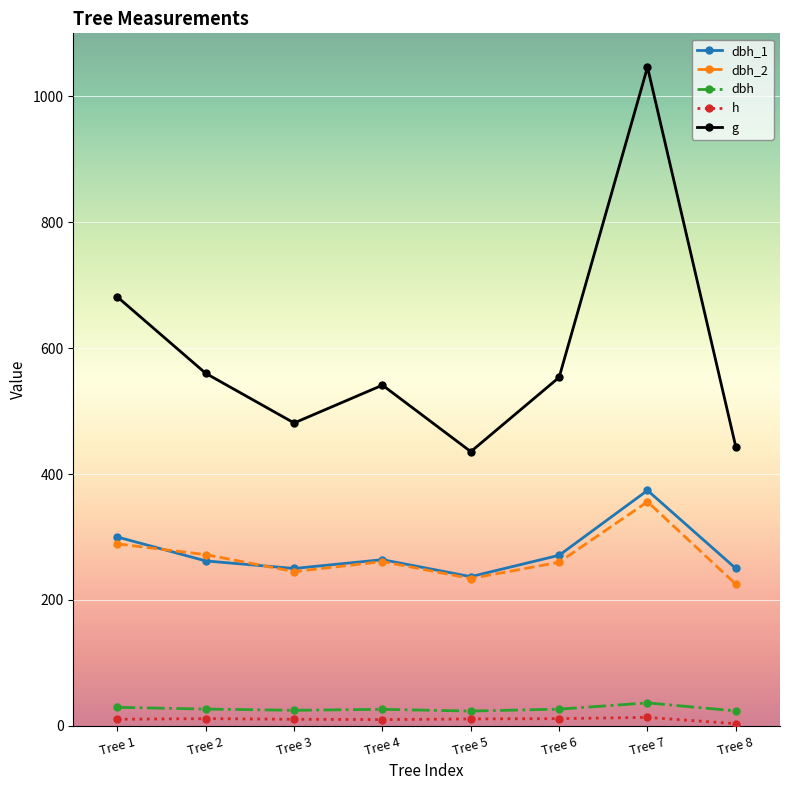

List the series in order of their peak value, highest first.

g, dbh_1, dbh_2, dbh, h